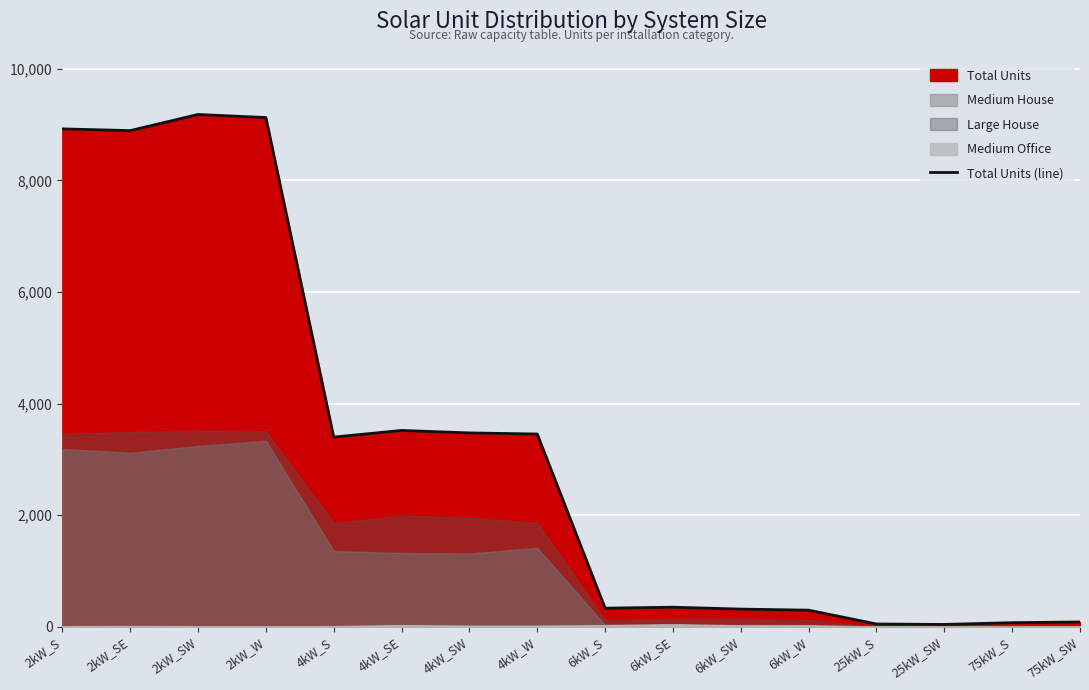

How many lines are shown in the chart?

1